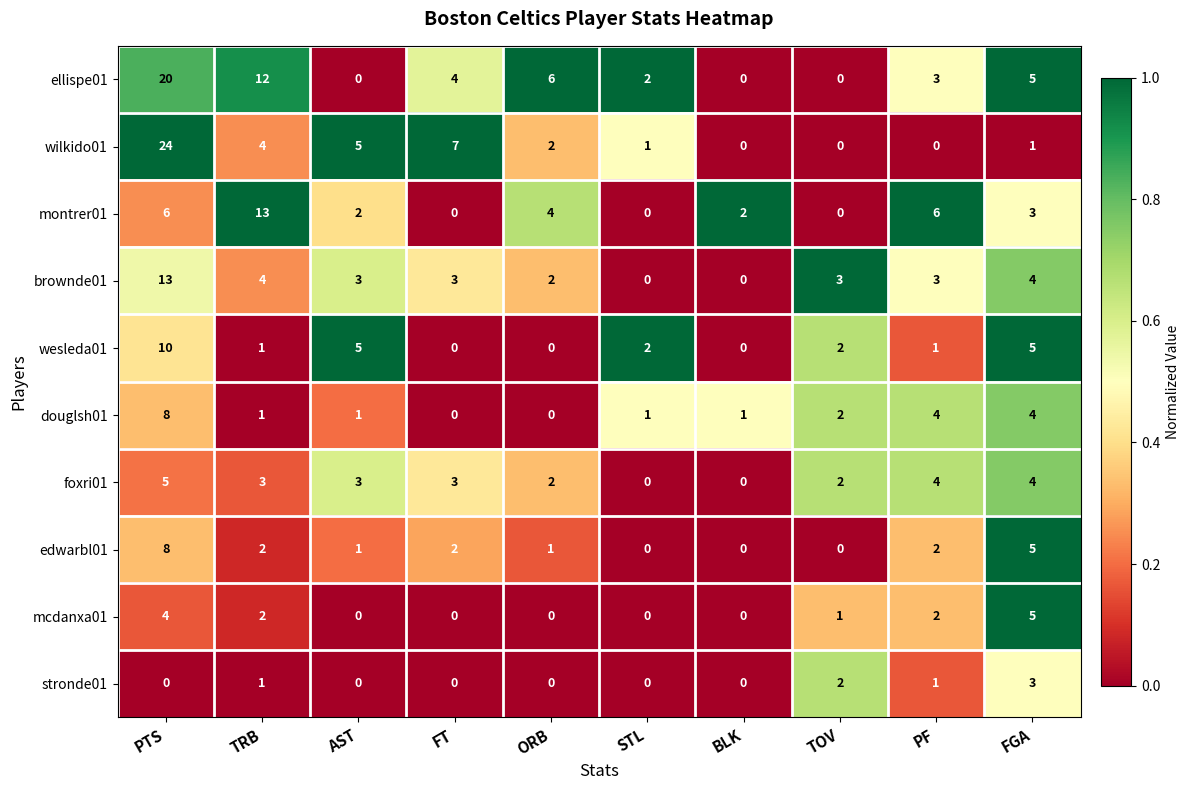

What is the average value of the brownde01 series?

4